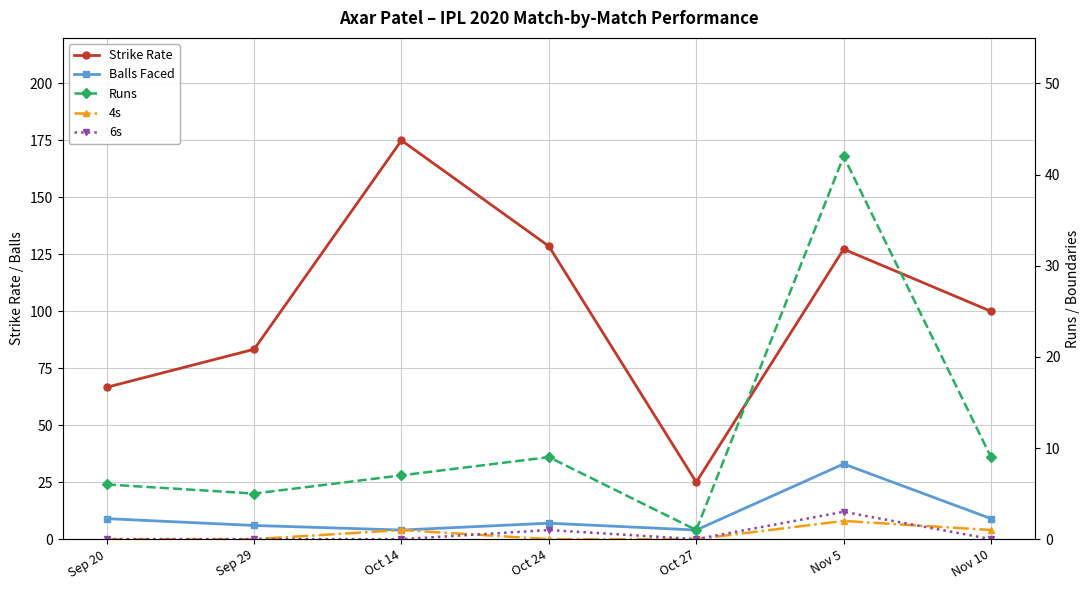

At which label is 6s closest to 1?

Oct 24